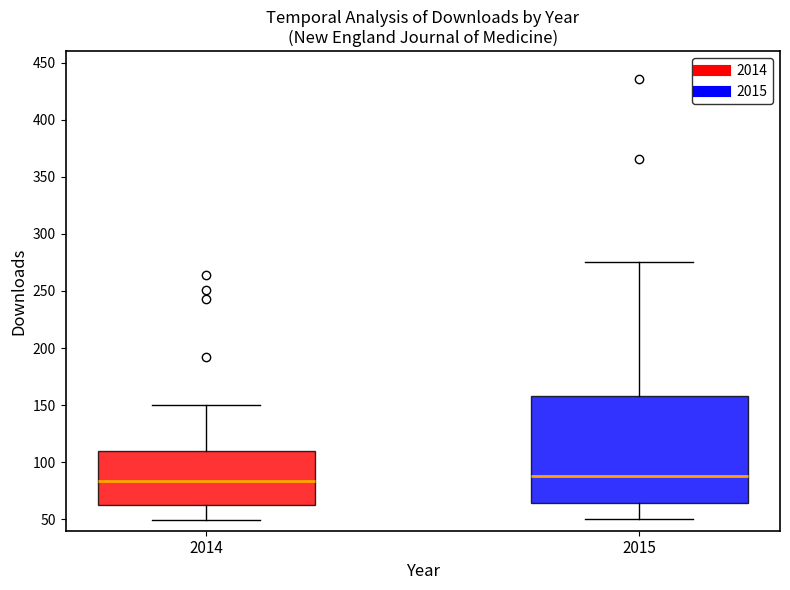

Reading left to right, read every box against the y-axis: the position of its median line, the range the box covers, and the ends of its whiskers. The values are not printed on the chart, so give them approximately, as read against the axis.

2014: median 85, box 65 to 110, whiskers 50 to 150
2015: median 90, box 65 to 160, whiskers 50 to 275